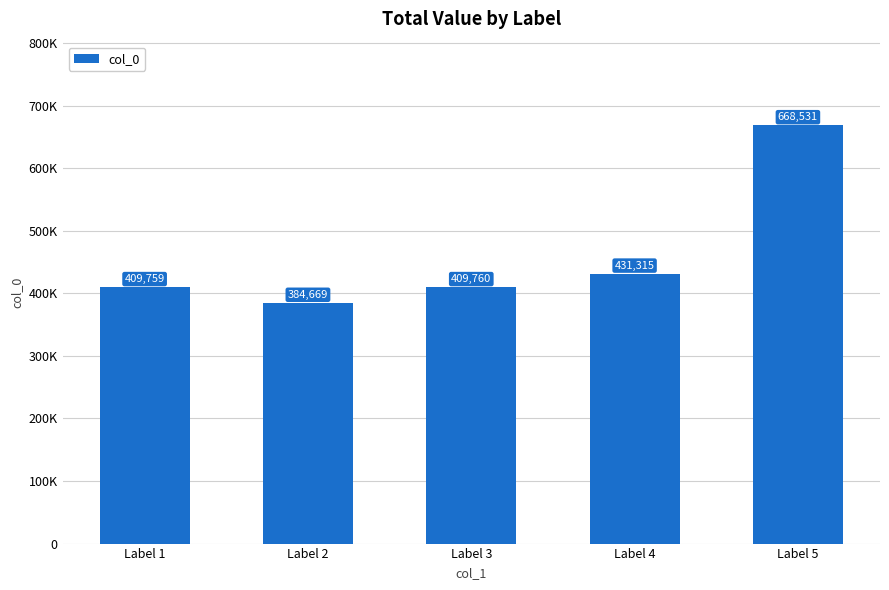

Does the chart contain any negative values?

No